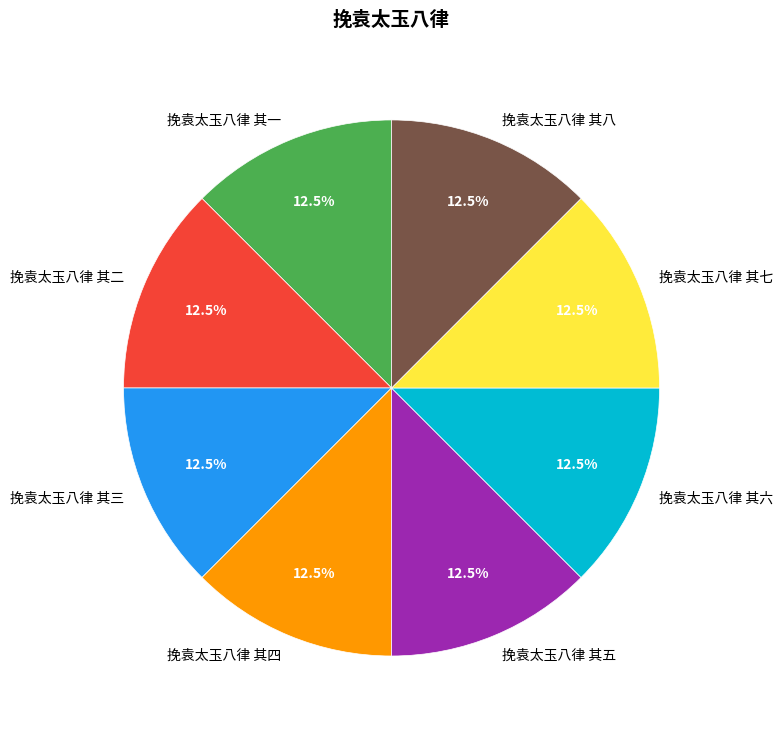

Does any single category account for the majority?

No